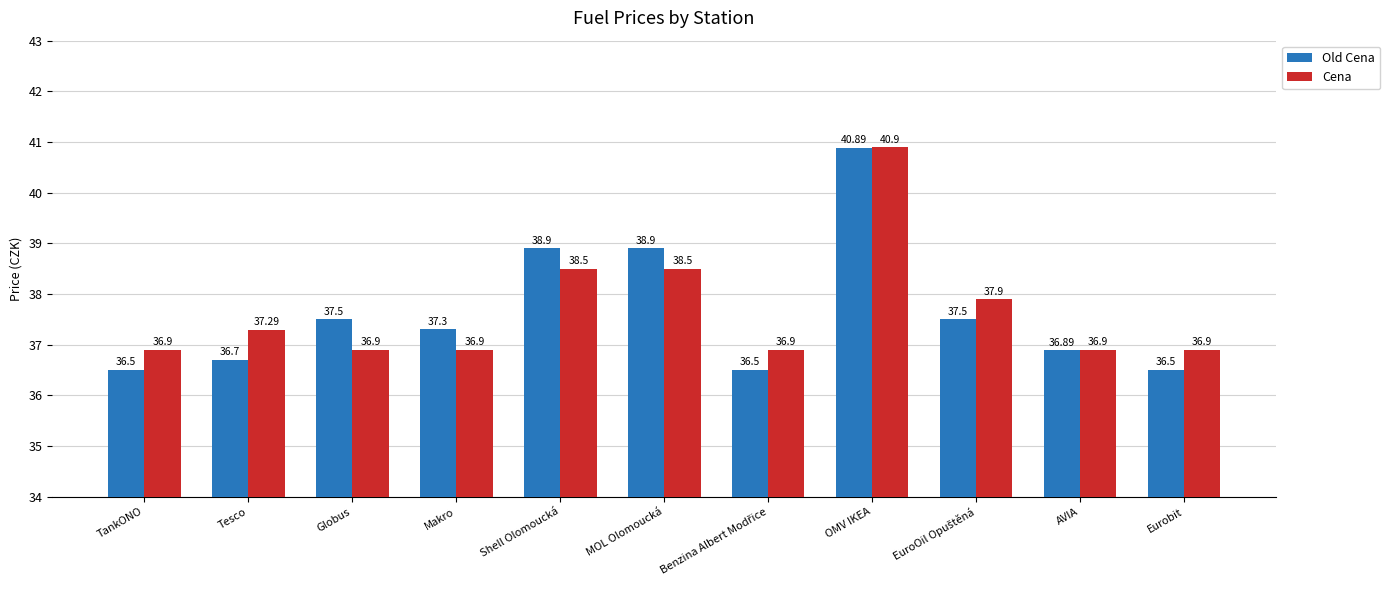

Which series has the widest spread of values?

Old Cena